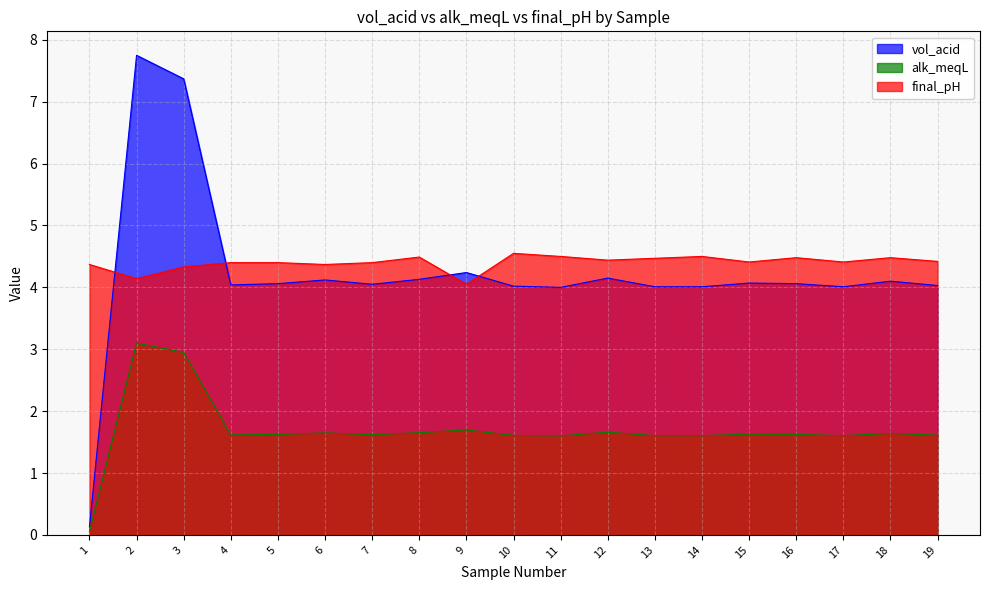

At which category is the sum across all series the highest?

2